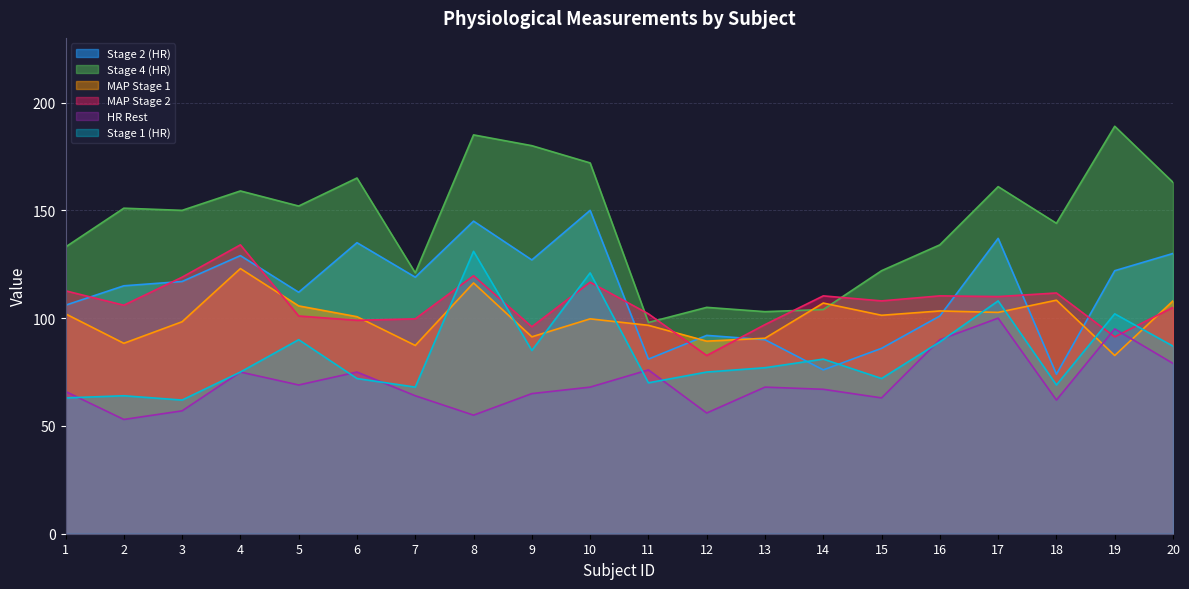

What is the smallest value displayed?

53.0